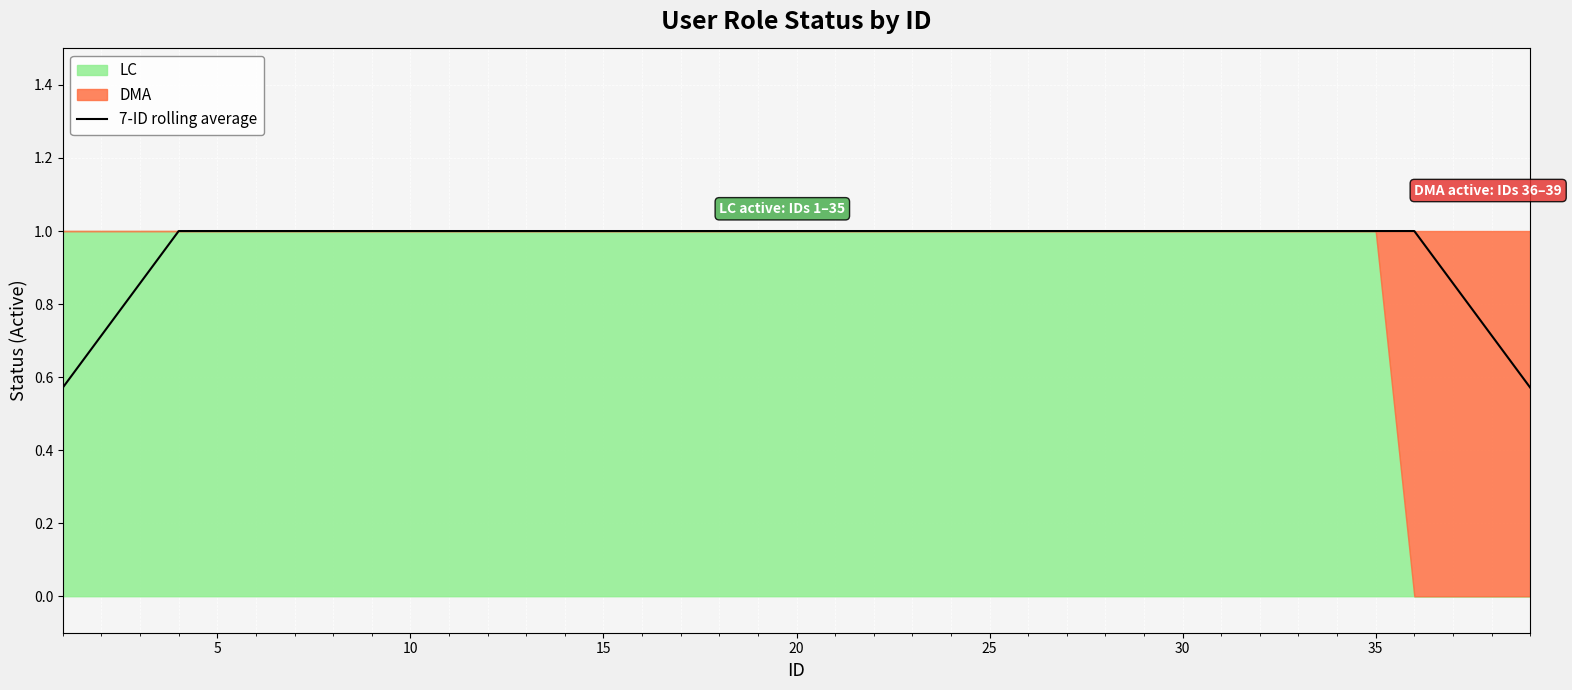

What is the difference between the maximum and minimum values?

0.4